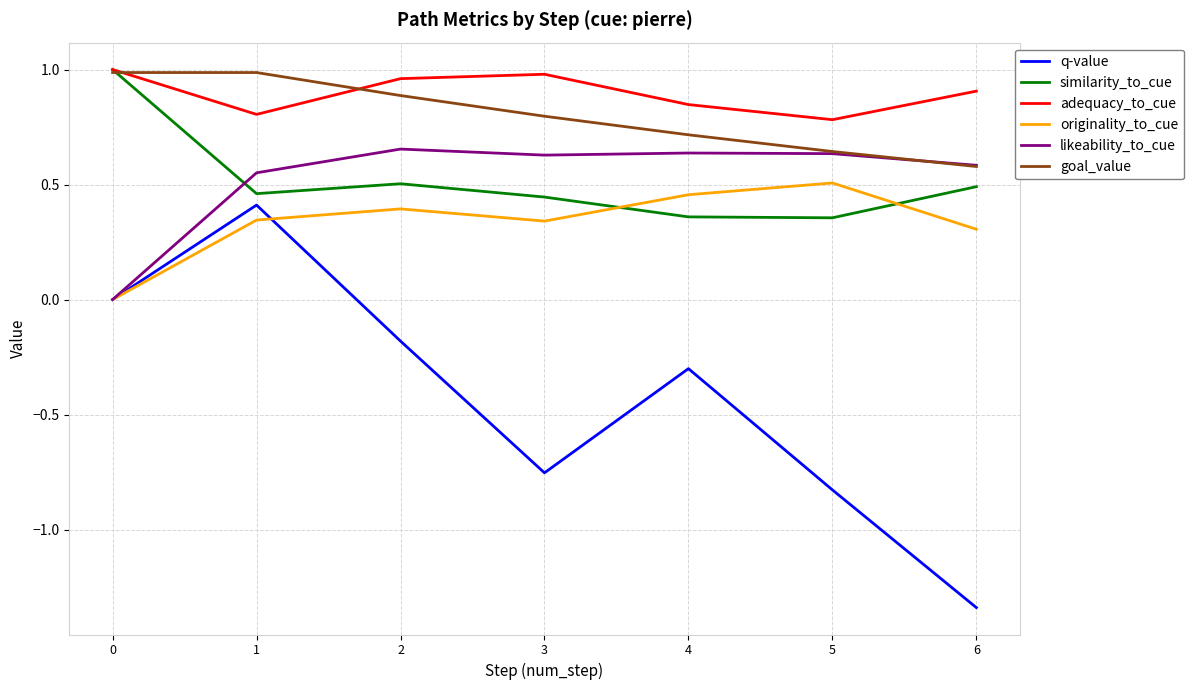

True or false: goal_value and q-value intersect in this chart.

False